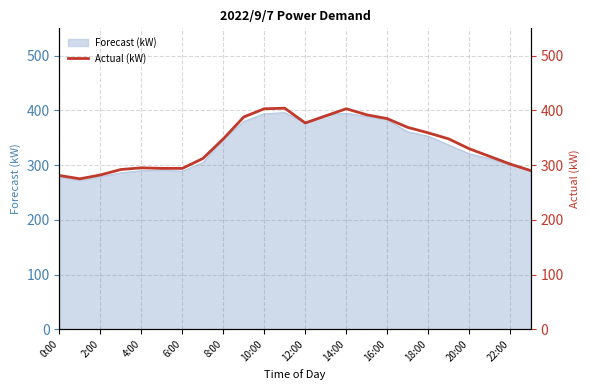

True or false: Forecast (kW) has a value of 596 at 16:00.

False